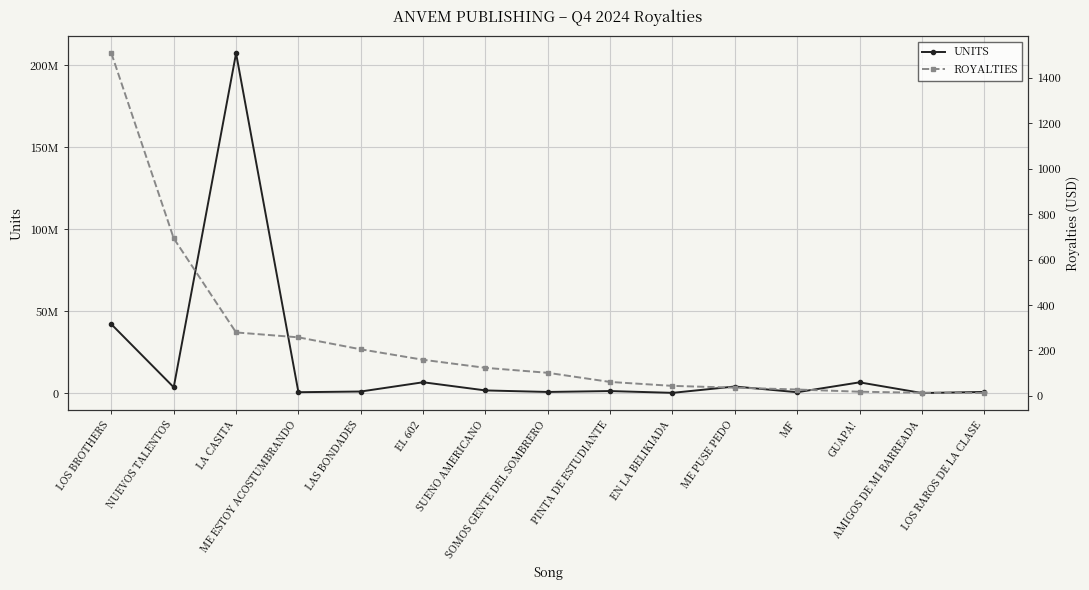

What is the total value across all series at LAS BONDADES?

962075.0